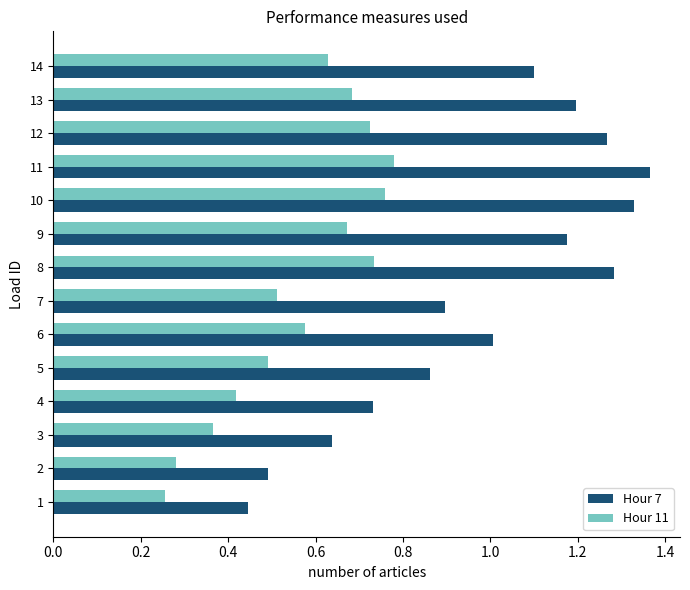

Rank the series by their average value, from lowest to highest.

Hour 11, Hour 7